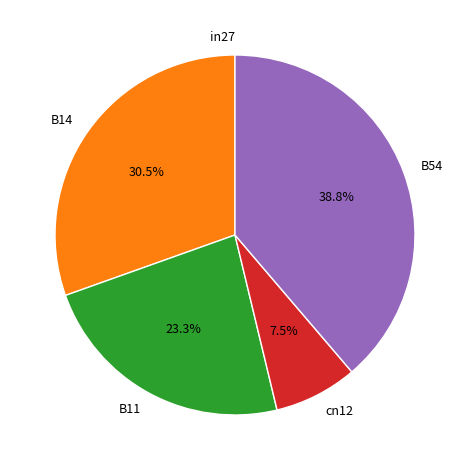

To the nearest percent, what is the average slice percentage?

20%